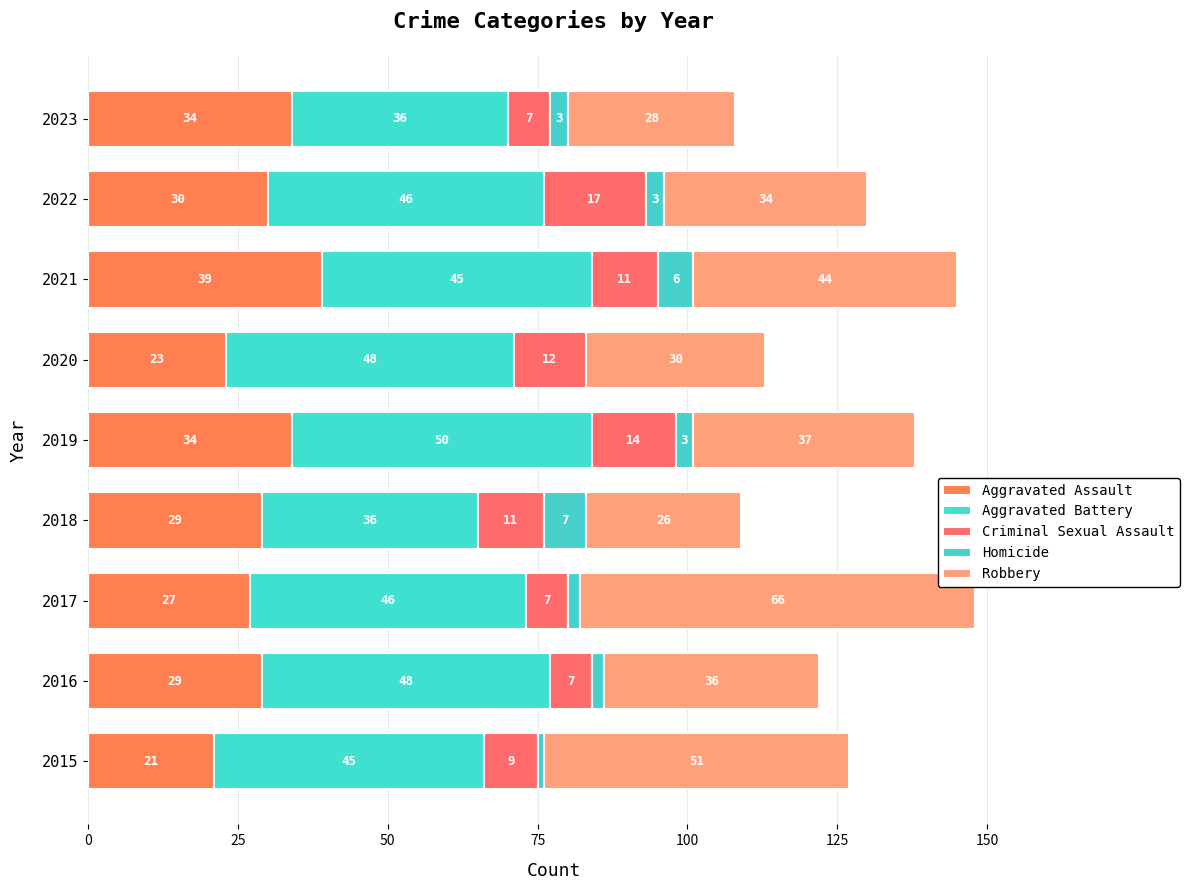

Rank the series by their maximum value, from lowest to highest.

Homicide, Criminal Sexual Assault, Aggravated Assault, Aggravated Battery, Robbery